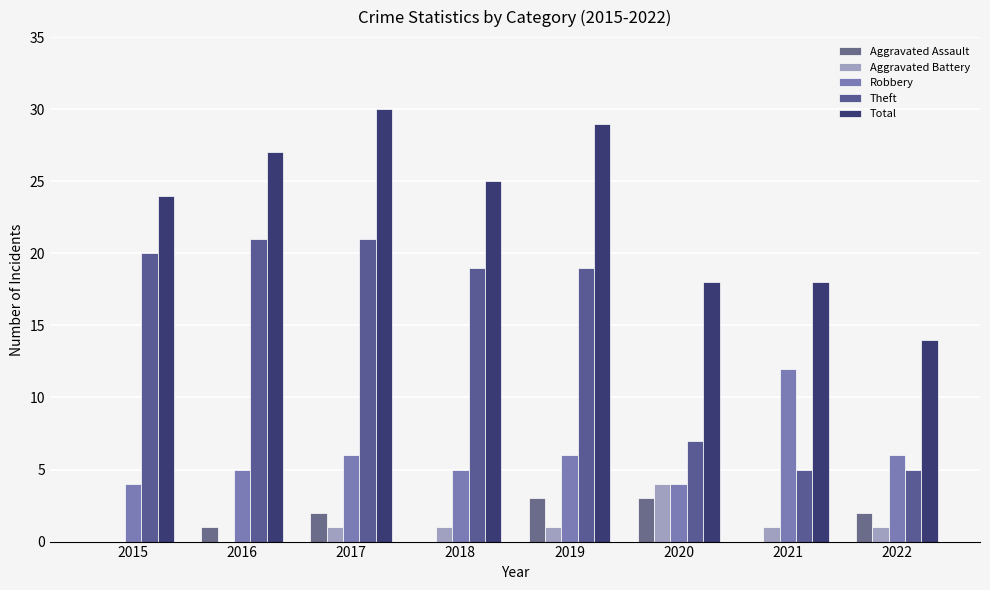

The Robbery series shows 4 at 2015. True or false?

True